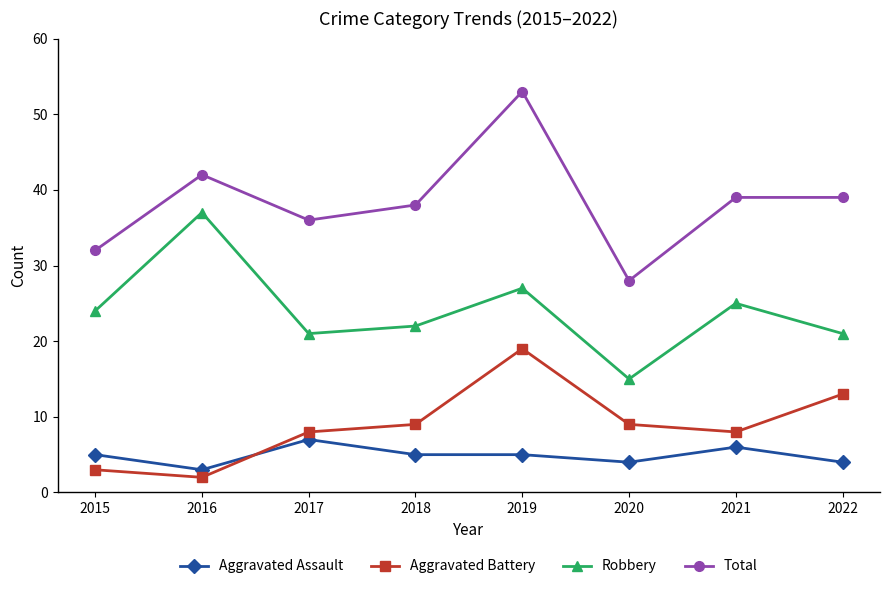

Reading right to left, extract all data points from this chart.

Aggravated Assault: 4	6	4	5	5	7	3	5
Aggravated Battery: 13	8	9	19	9	8	2	3
Robbery: 21	25	15	27	22	21	37	24
Total: 39	39	28	53	38	36	42	32